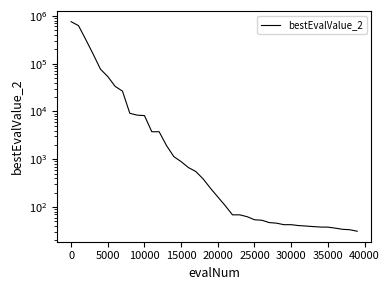

How many categories are shown in the chart?

40